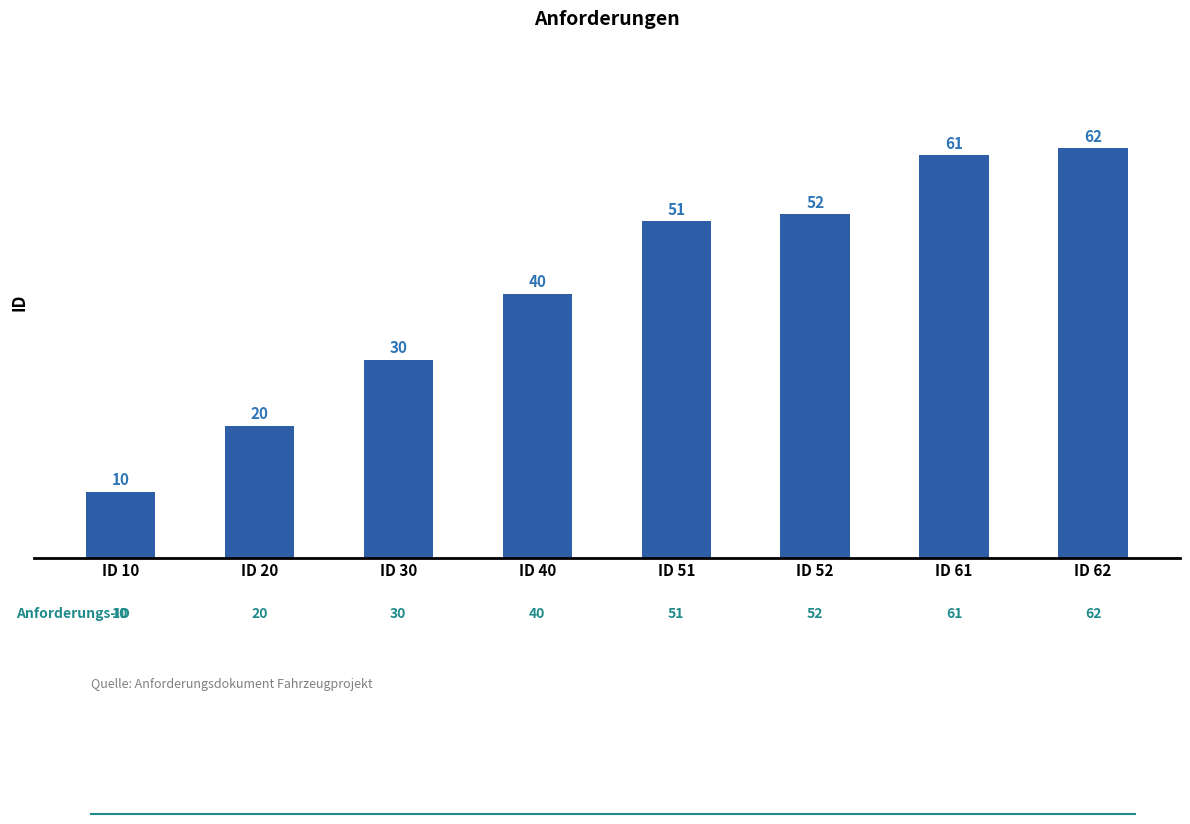

Reading left to right, what are all the values shown in this chart?

10	20	30	40	51	52	61	62